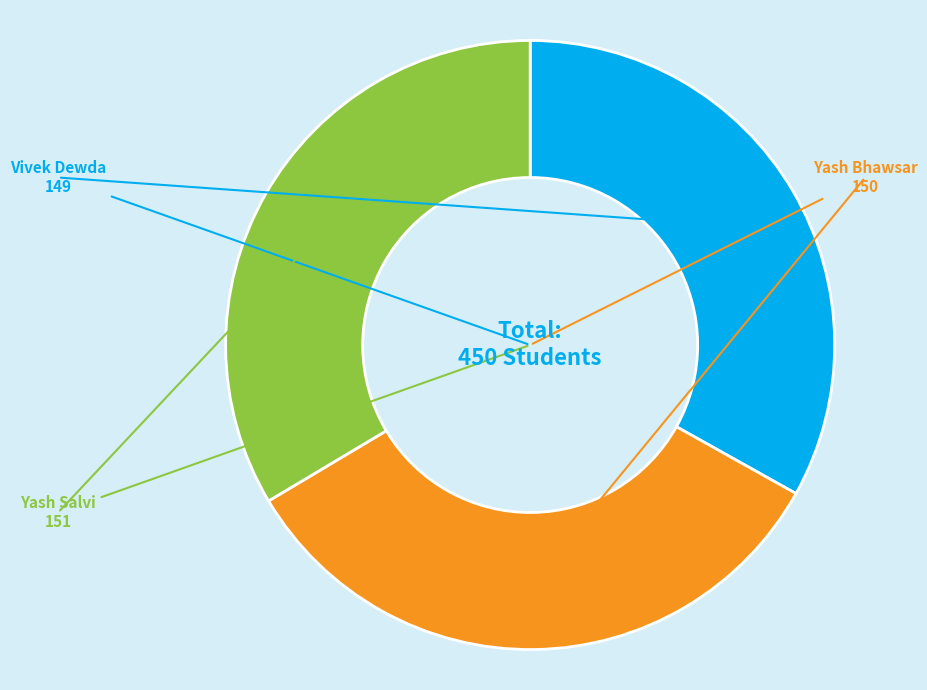

Is there any slice that represents more than half of the pie?

No